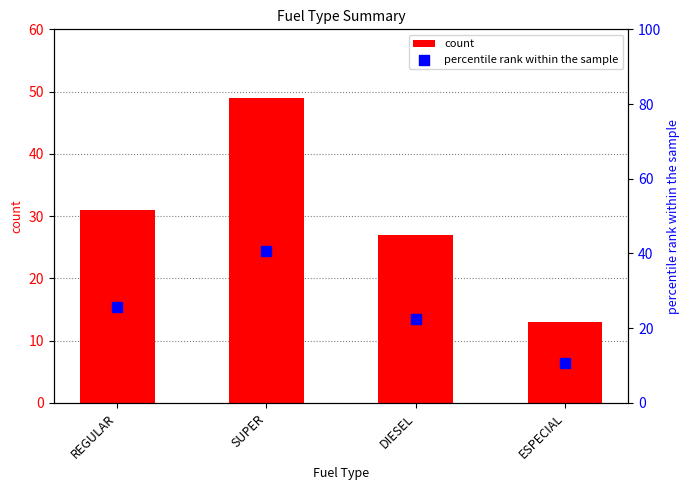

Which series reaches the maximum Y coordinate?

count